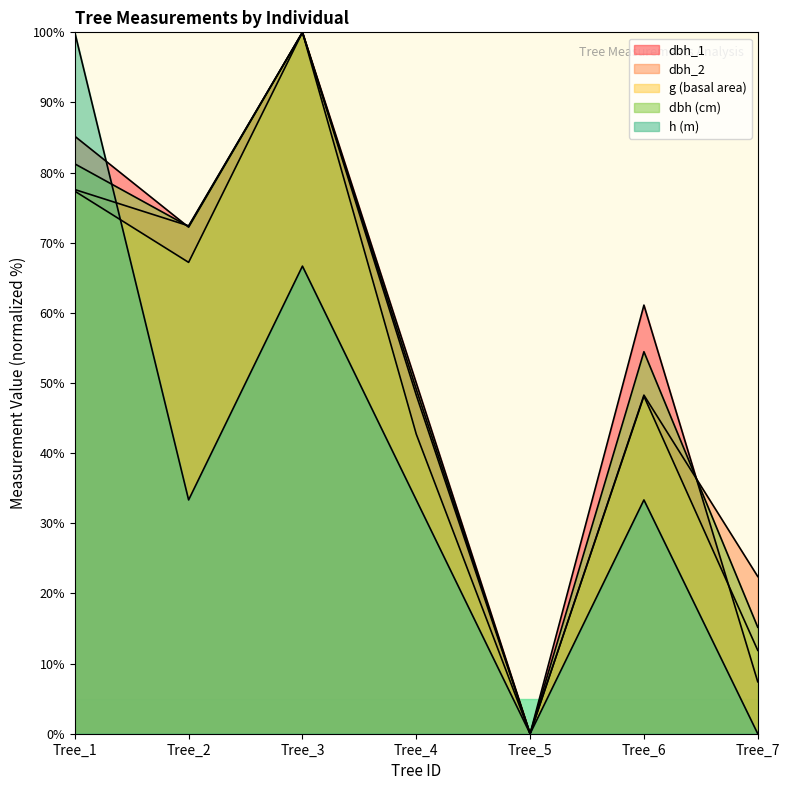

What is the difference between the highest and lowest values at Tree_7?

22.4